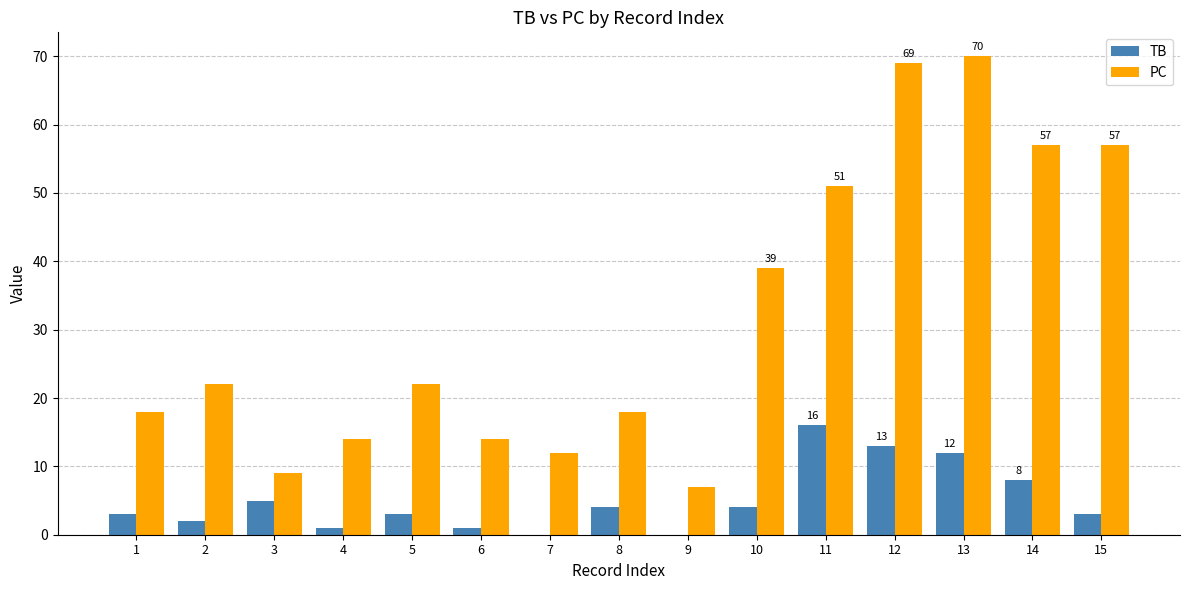

What are all the series names shown in the legend?

TB, PC